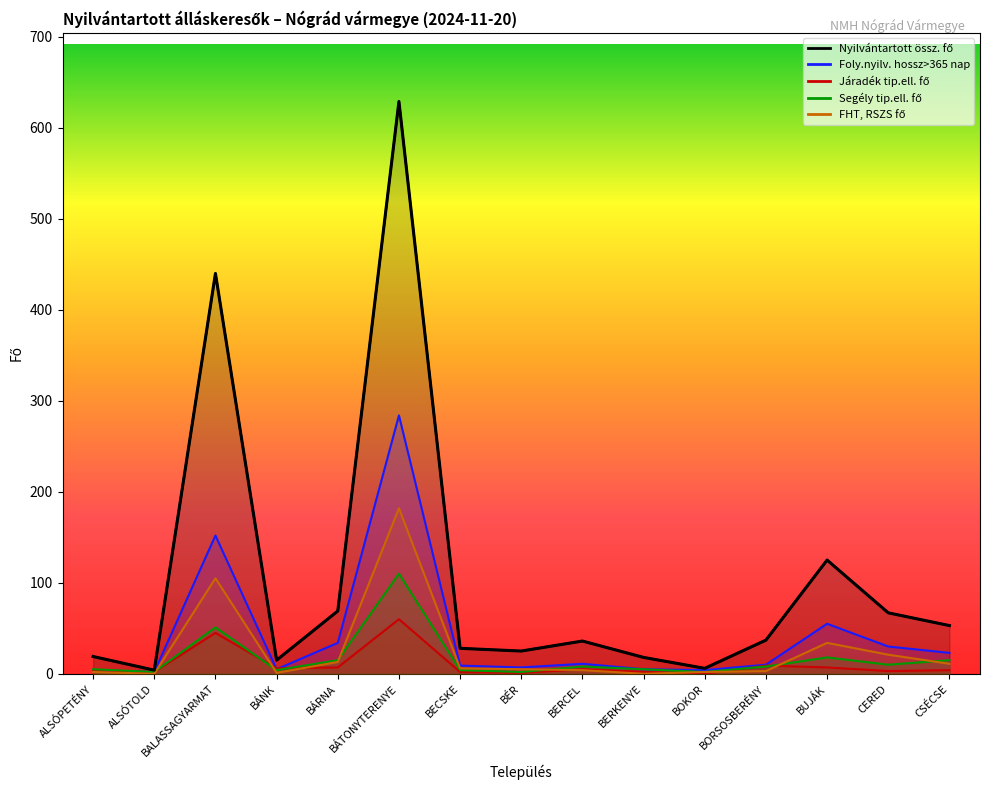

Which series has the largest total across all categories?

Nyilvántartott össz. fő